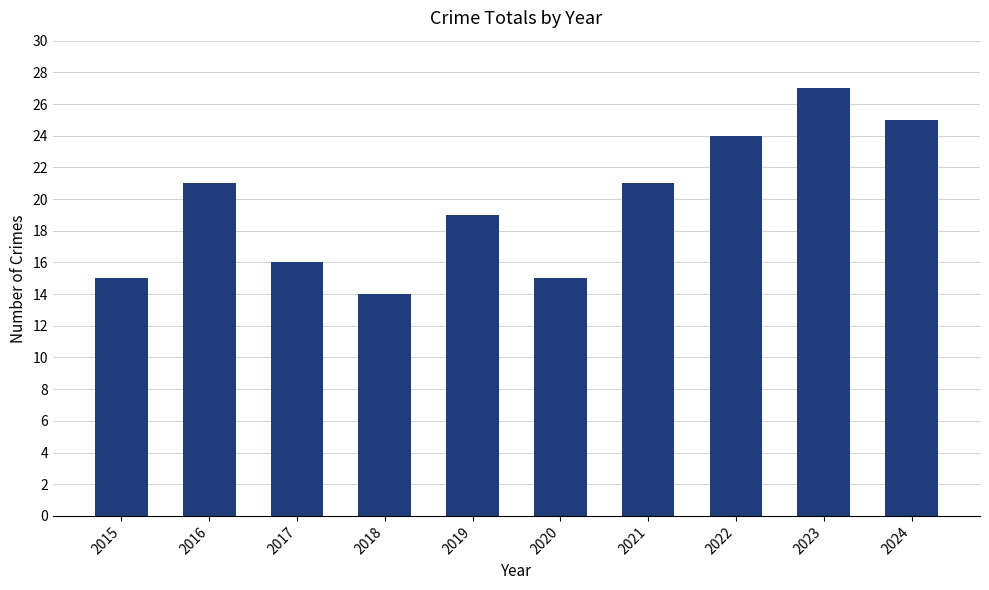

What is the sum of all values?

197